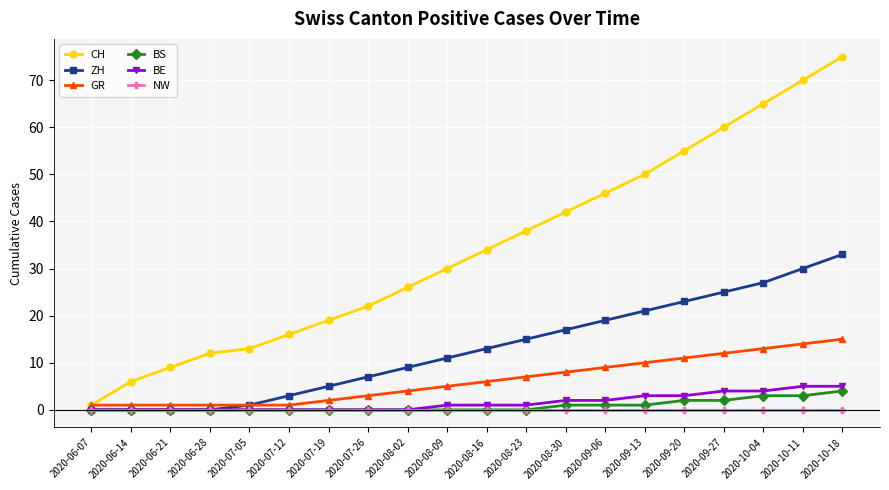

What is the difference between the highest and lowest values at 2020-08-23?

38